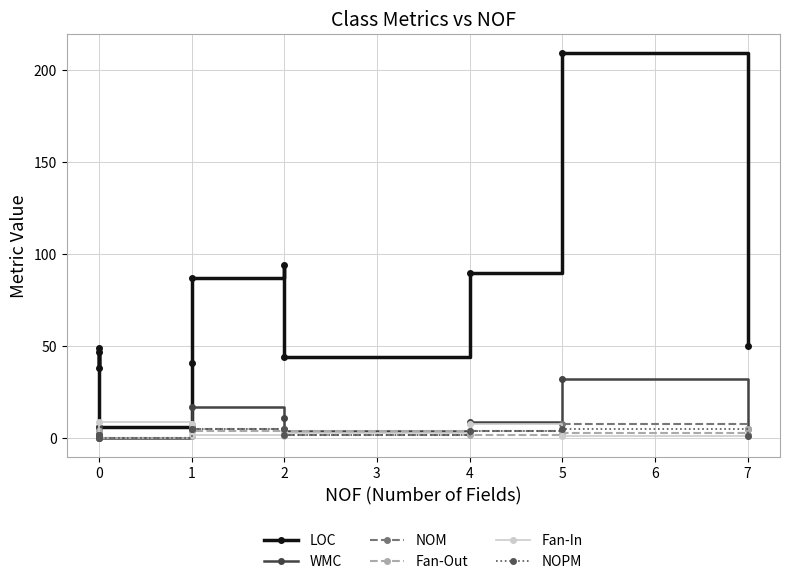

What is the approximate value of Fan-In at 2?

3